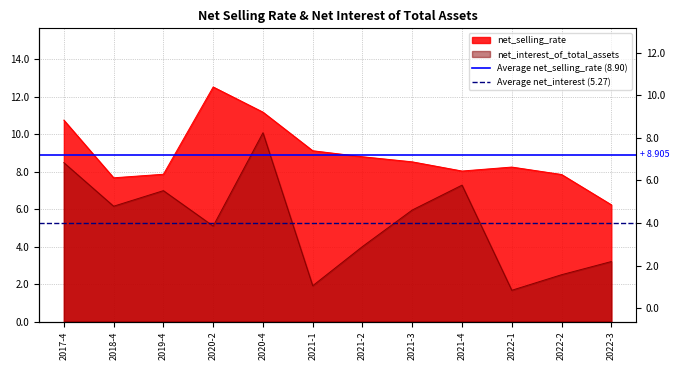

What is the label of the 2nd point from the left?

2018-4